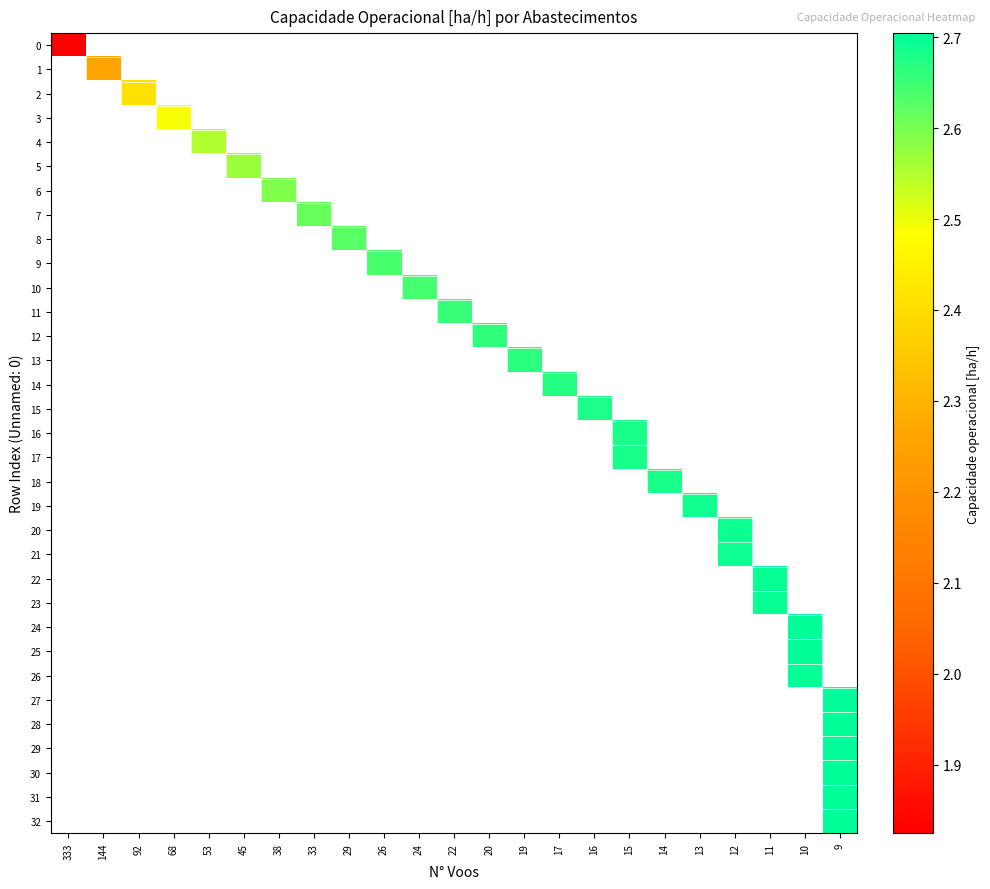

Is the value of row_4 at 92 greater than the value of row_31 at 144?

No